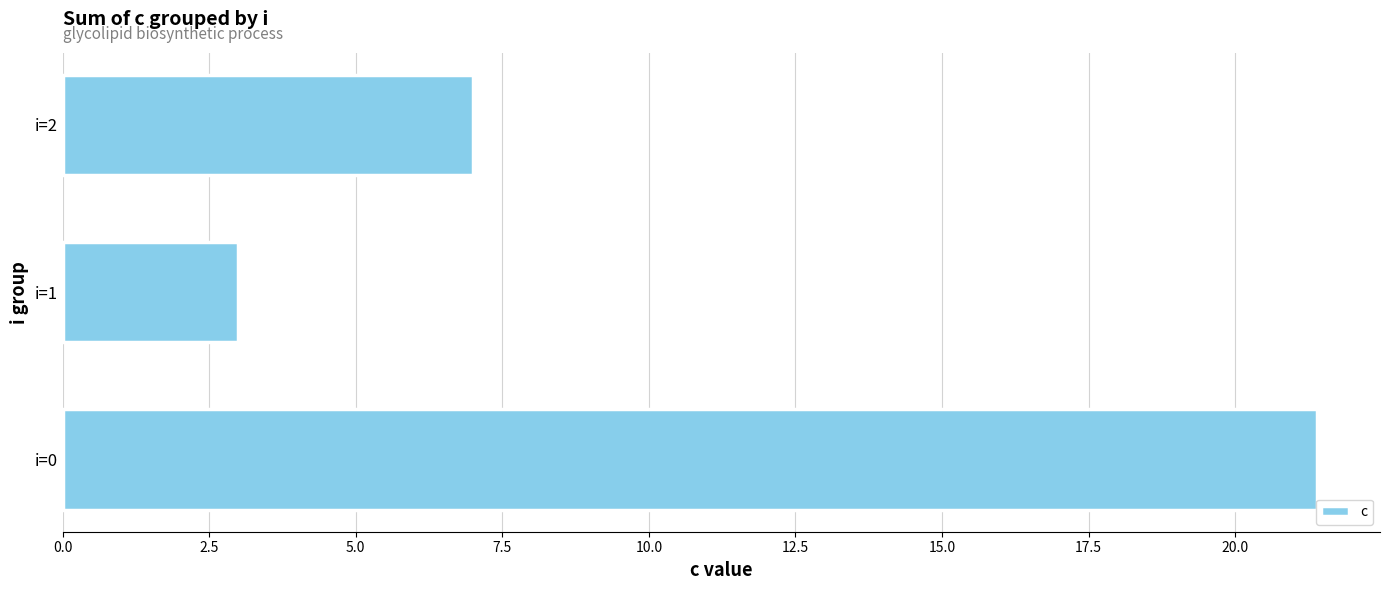

How many distinct data groups are displayed?

1